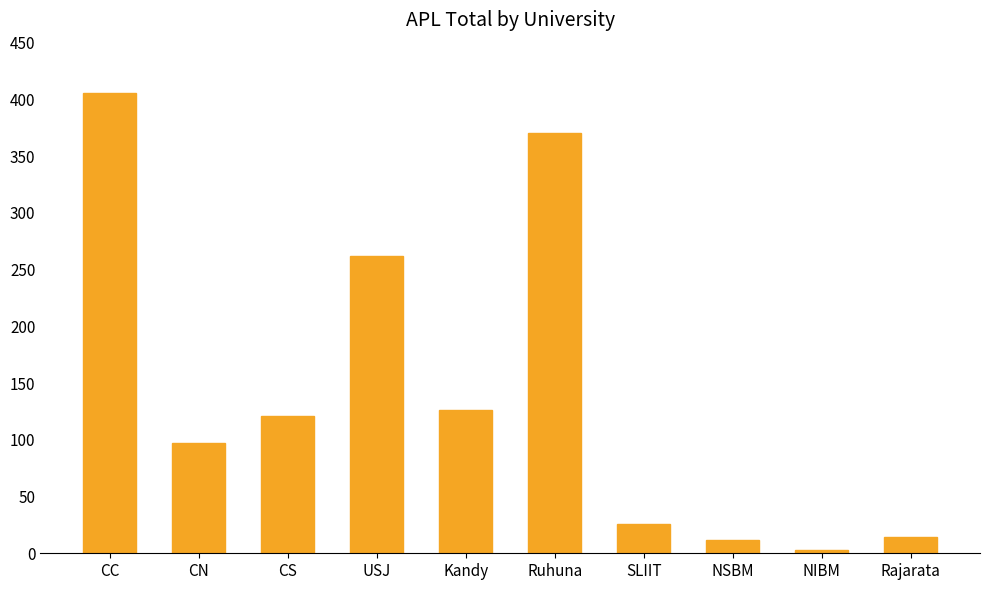

What is the difference between the maximum and second lowest values?

394